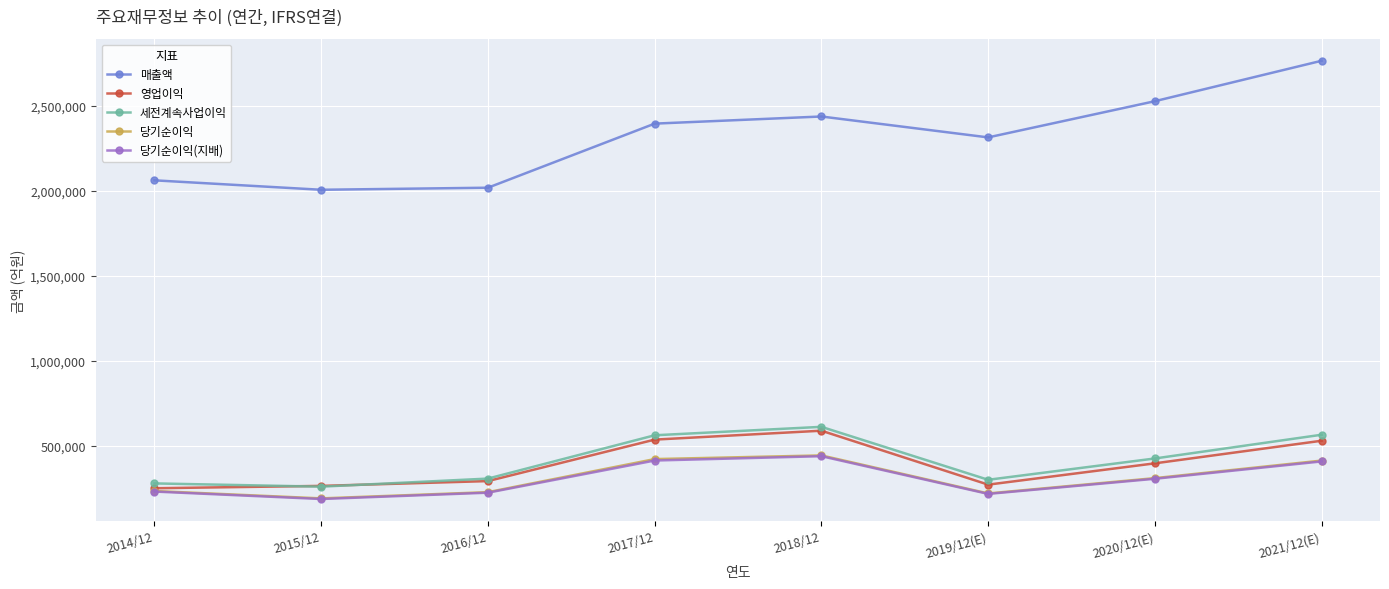

What is the value of the 영업이익 point at the 5th from the left?

588867